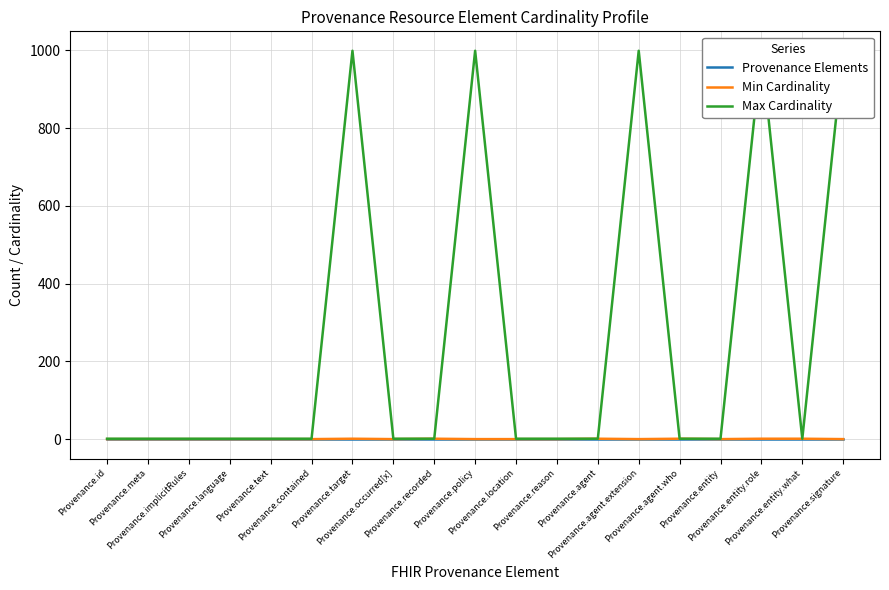

What is the maximum value for Provenance Elements?

1